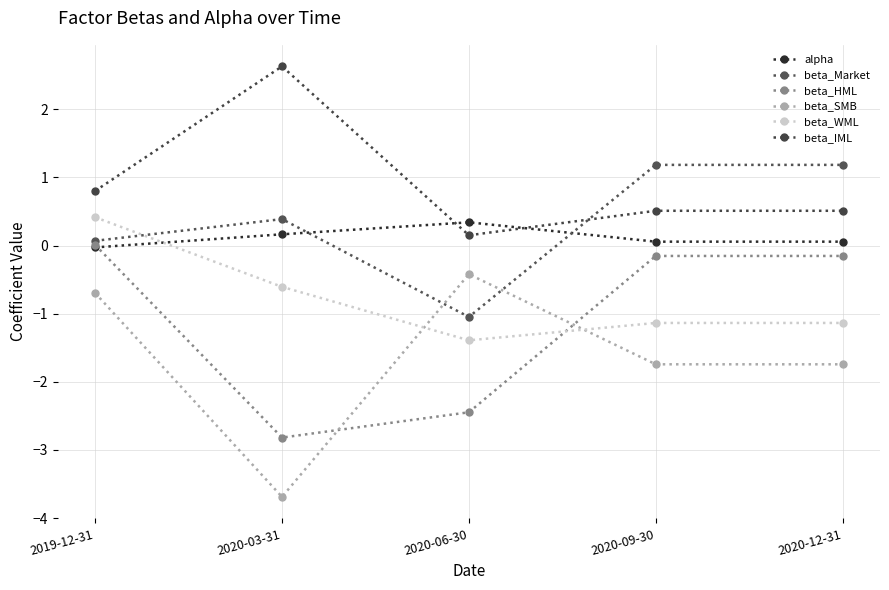

Reading right to left, transcribe all the data shown in this chart.

alpha: 2020-12-31=0.1	2020-09-30=0.1	2020-06-30=0.3	2020-03-31=0.2	2019-12-31=-0.0
beta_Market: 2020-12-31=1.2	2020-09-30=1.2	2020-06-30=-1.0	2020-03-31=0.4	2019-12-31=0.1
beta_HML: 2020-12-31=-0.2	2020-09-30=-0.2	2020-06-30=-2.4	2020-03-31=-2.8	2019-12-31=0.0
beta_SMB: 2020-12-31=-1.7	2020-09-30=-1.7	2020-06-30=-0.4	2020-03-31=-3.7	2019-12-31=-0.7
beta_WML: 2020-12-31=-1.1	2020-09-30=-1.1	2020-06-30=-1.4	2020-03-31=-0.6	2019-12-31=0.4
beta_IML: 2020-12-31=0.5	2020-09-30=0.5	2020-06-30=0.2	2020-03-31=2.6	2019-12-31=0.8